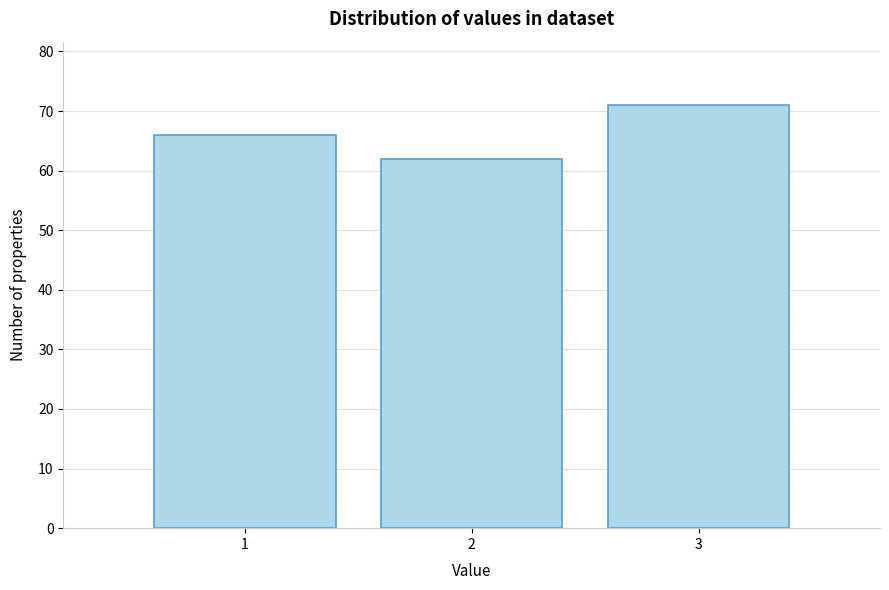

Reading left to right, extract all data points from this chart.

1=66	2=62	3=71